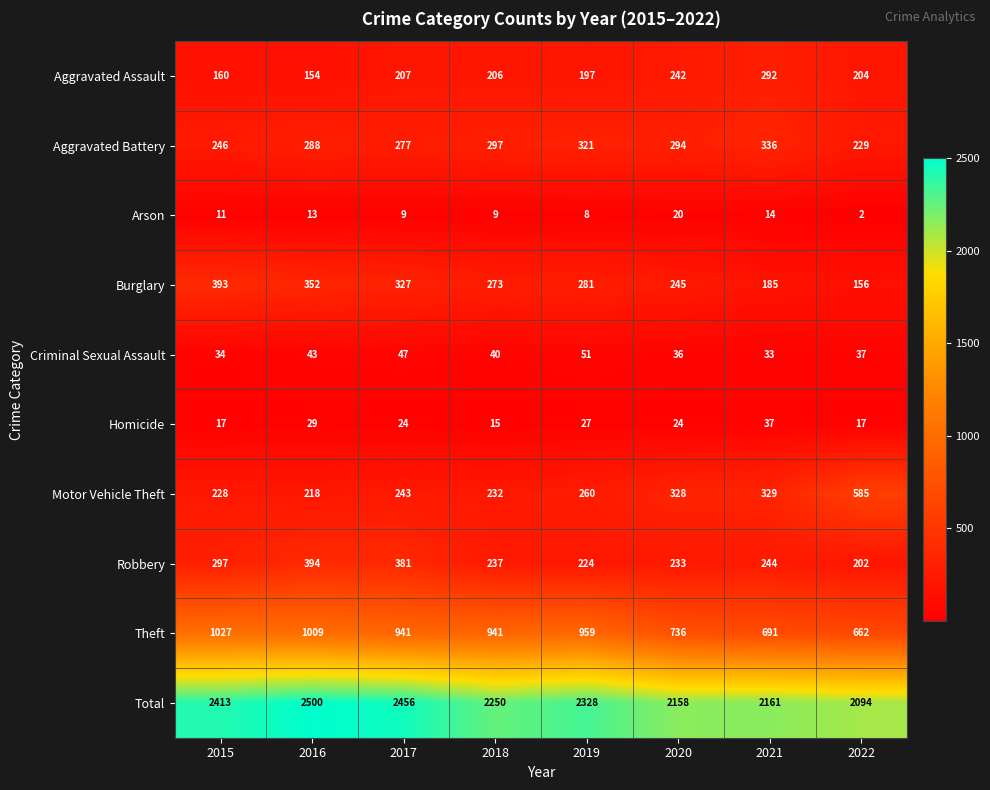

Rank the categories by Burglary value from highest to lowest.

2015, 2016, 2017, 2019, 2018, 2020, 2021, 2022